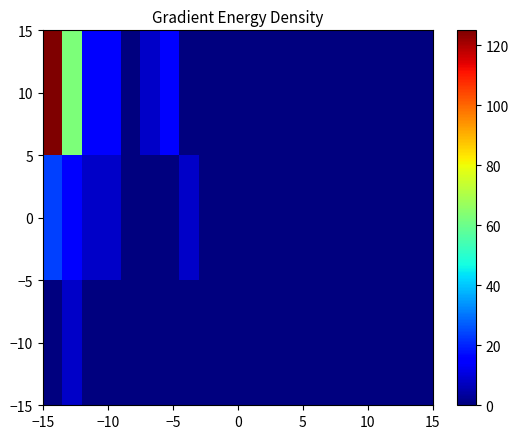

Reading right to left, transcribe all the data shown in this chart.

10: 0.0	0.0	0.0	0.0	0.0	0.0	0.0	0.0	0.0	0.0	0.0	0.0	0.0	15.6	7.8	0.0	15.6	15.6	62.5	125.0
0: 0.0	0.0	0.0	0.0	0.0	0.0	0.0	0.0	0.0	0.0	0.0	0.0	7.8	0.0	0.0	0.0	7.8	7.8	15.6	23.4
−10: 0.0	0.0	0.0	0.0	0.0	0.0	0.0	0.0	0.0	0.0	0.0	0.0	0.0	0.0	0.0	0.0	0.0	0.0	7.8	0.0